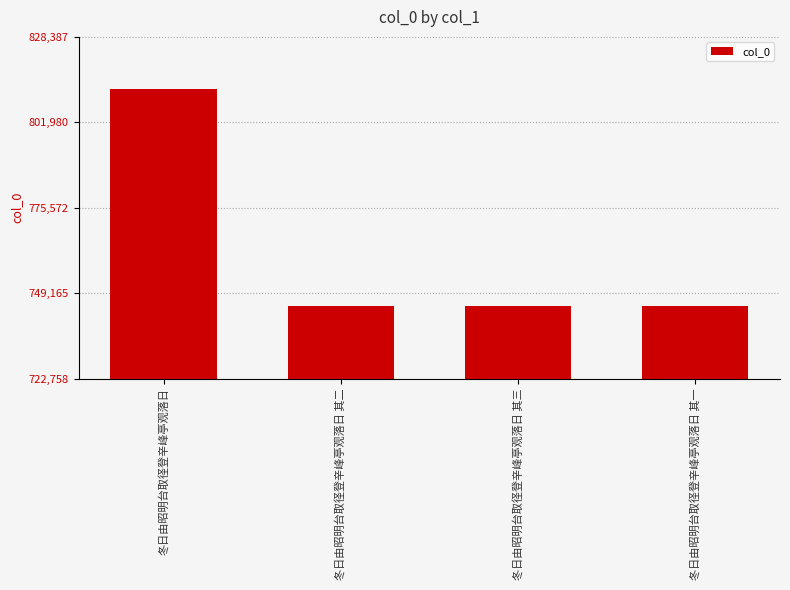

What is the sum of all values?

3047480